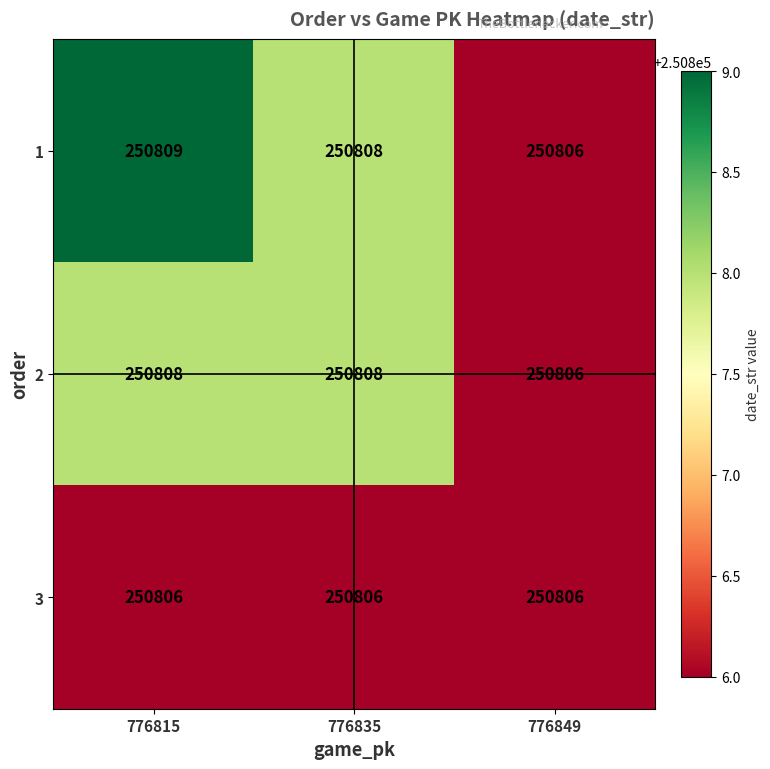

How many 2 values are between 250806 and 250808?

3